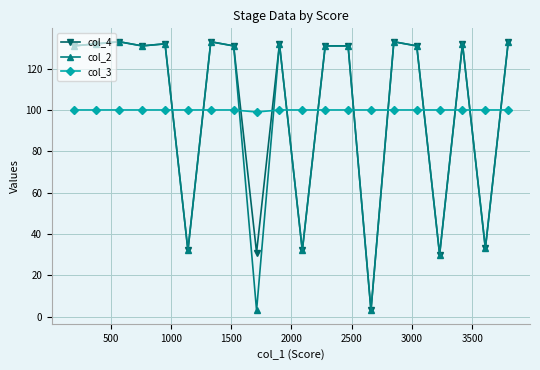

What is the minimum value shown in the chart?

3